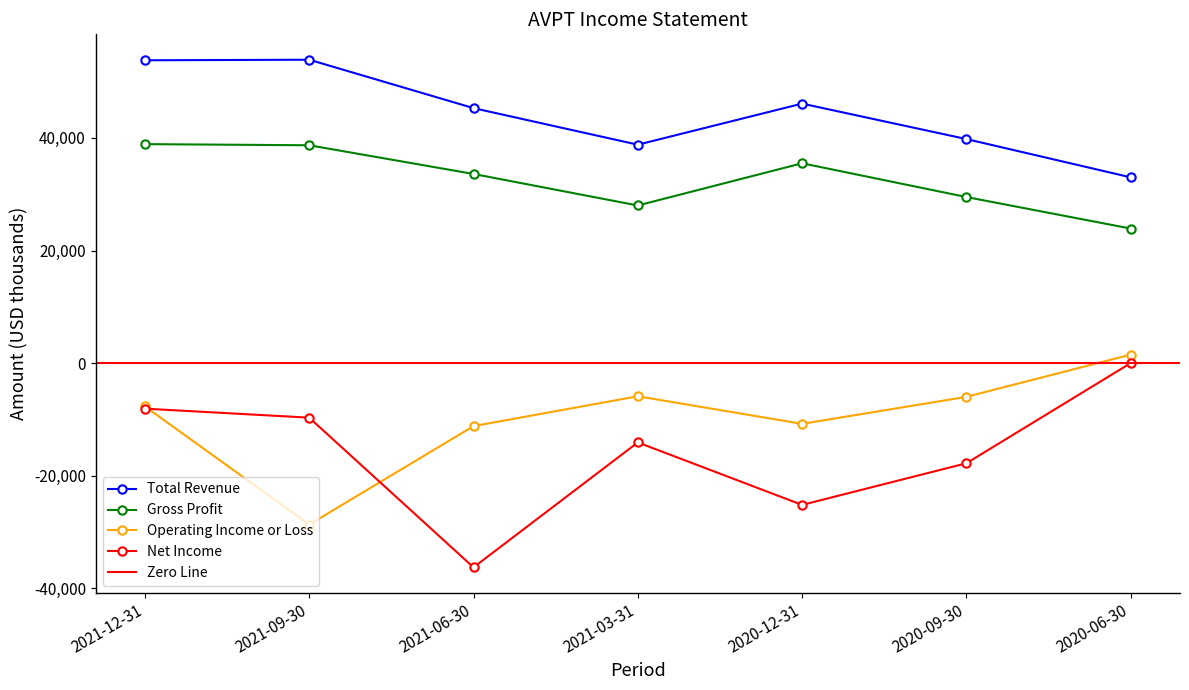

True or false: Gross Profit and Total Revenue cross at least once.

False